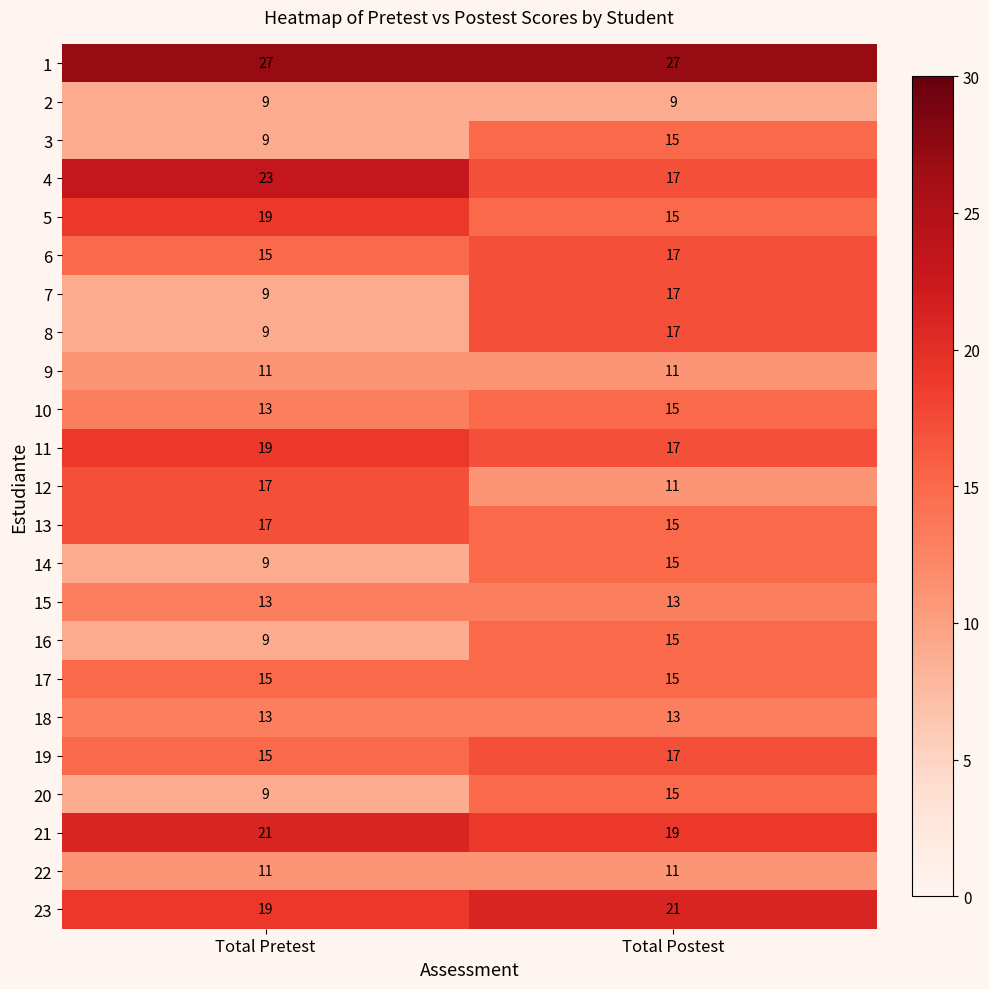

What is the maximum value for 11?

19